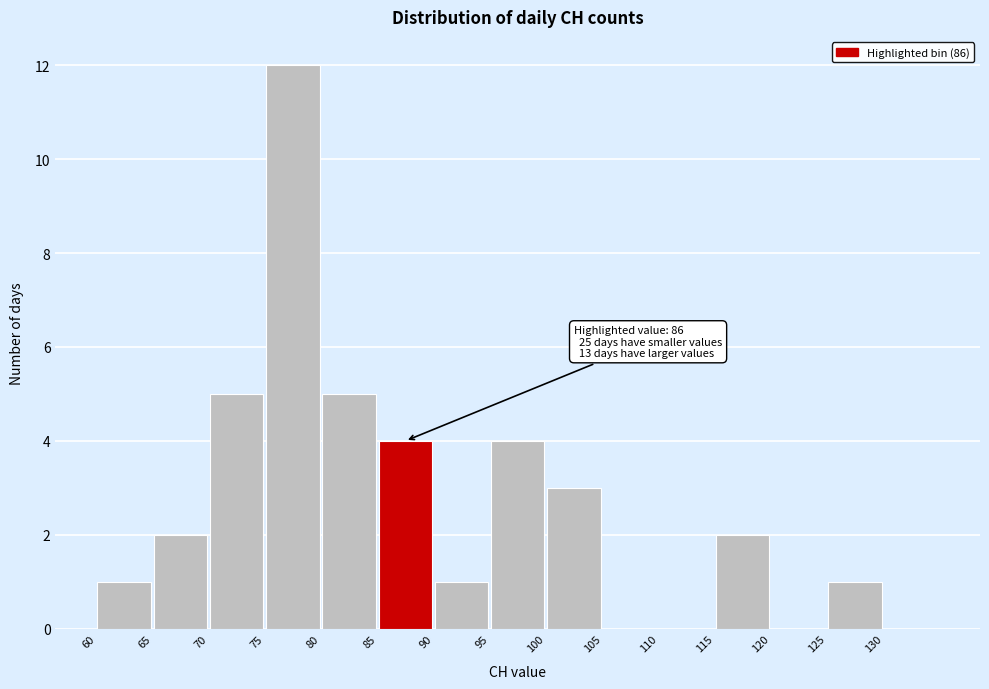

Over which range of the x-axis is the bar tallest?

75 to 80